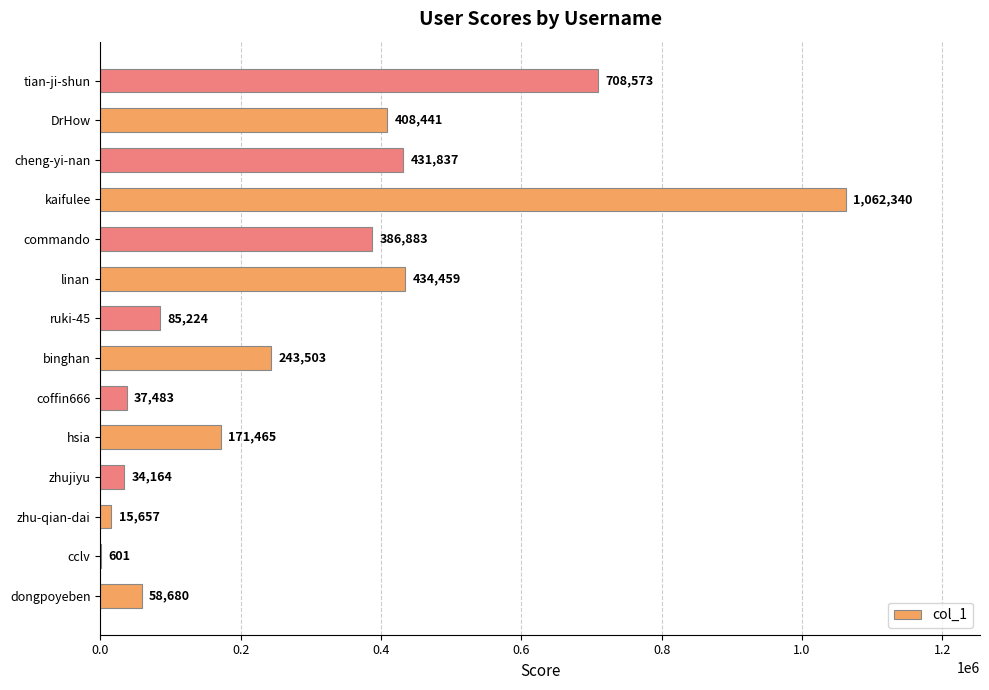

The value at cheng-yi-nan is 431837. True or false?

True